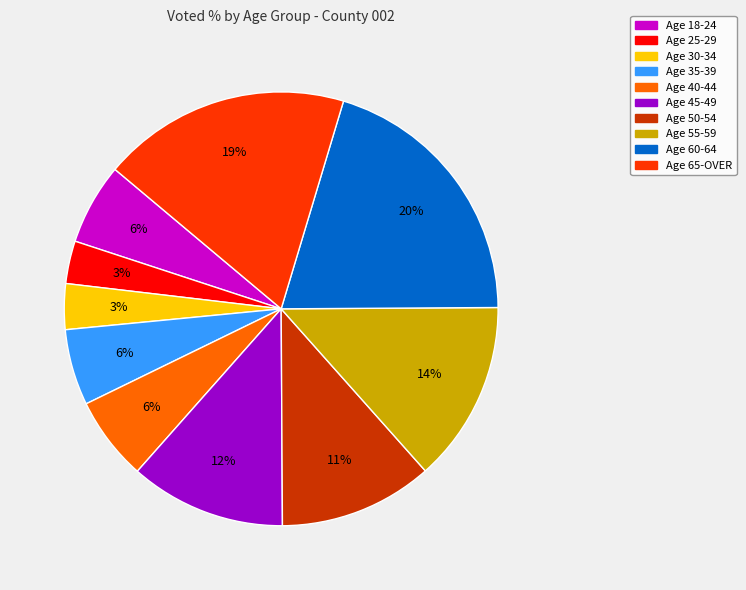

To the nearest percent, what is the difference between the largest and smallest slice percentages?

17%